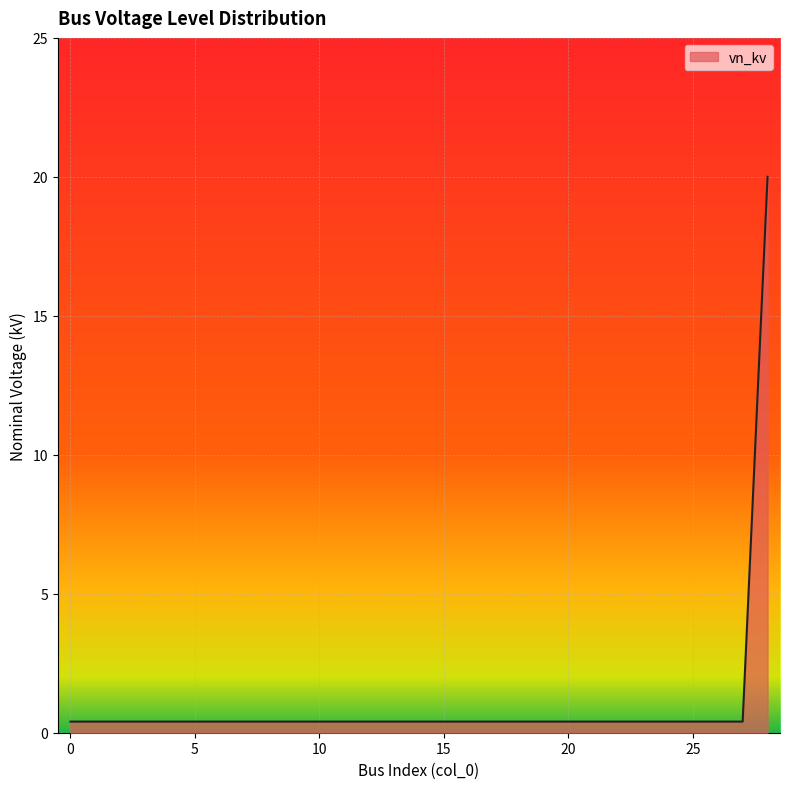

What is the greatest value displayed?

20.0